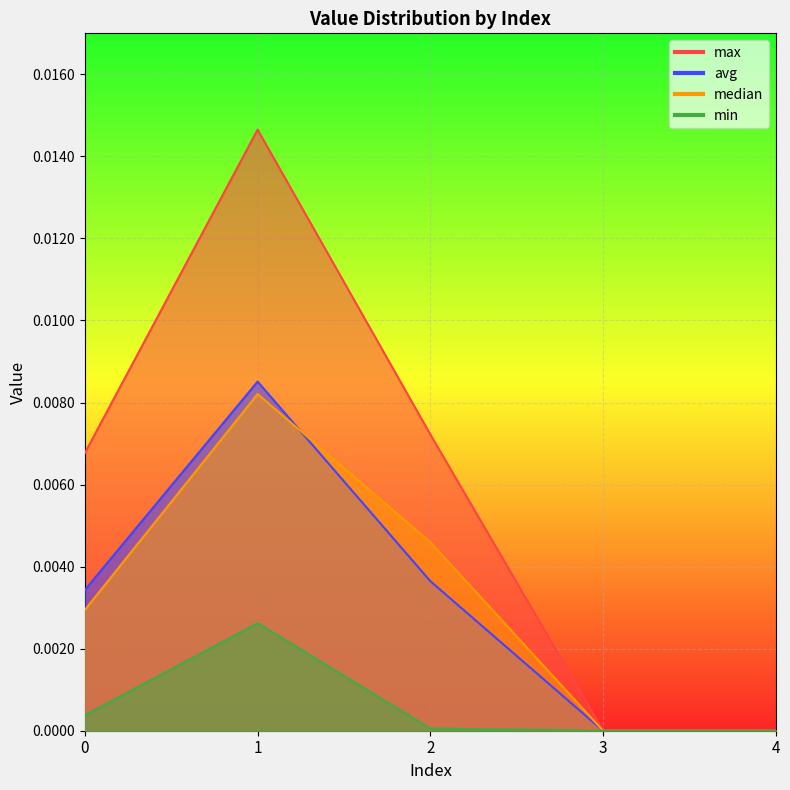

At which category does avg reach its first local peak?

1